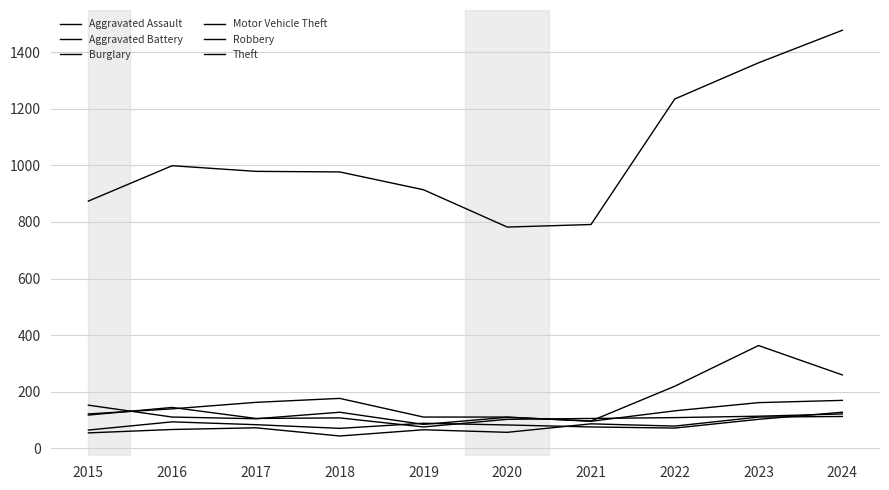

Is this an area chart (filled region under the line)?

No